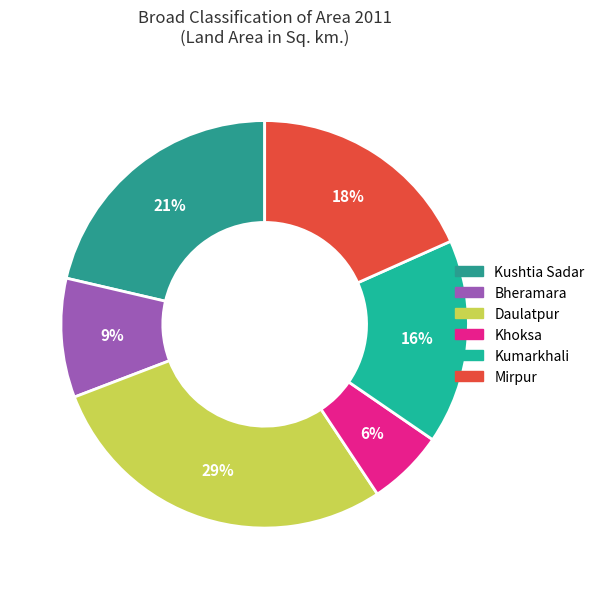

What percentage is the Kushtia Sadar slice, to the nearest percent?

21%